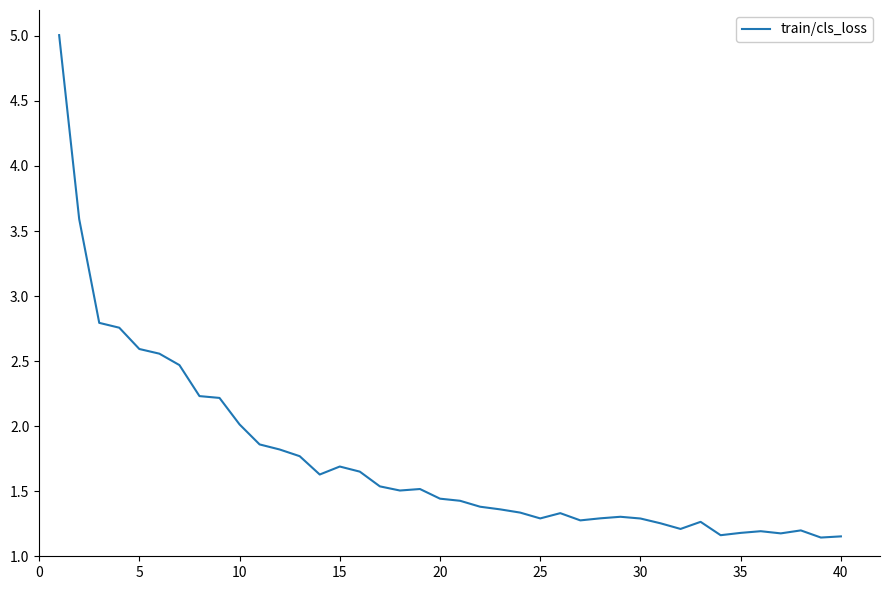

What is the difference between the maximum and minimum values?

3.9